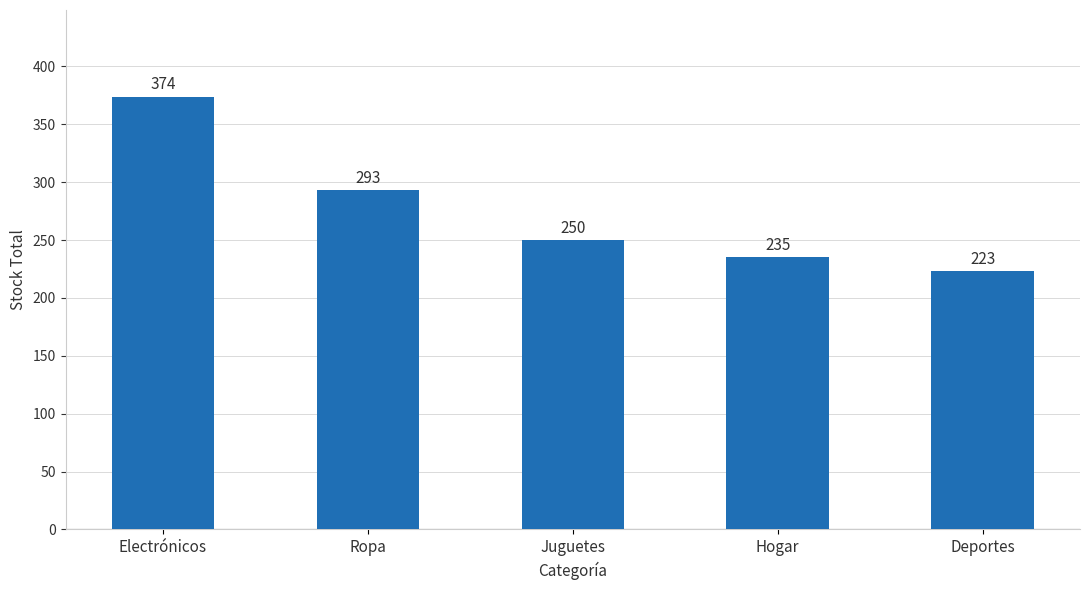

Which has a higher value, Ropa or Deportes?

Ropa